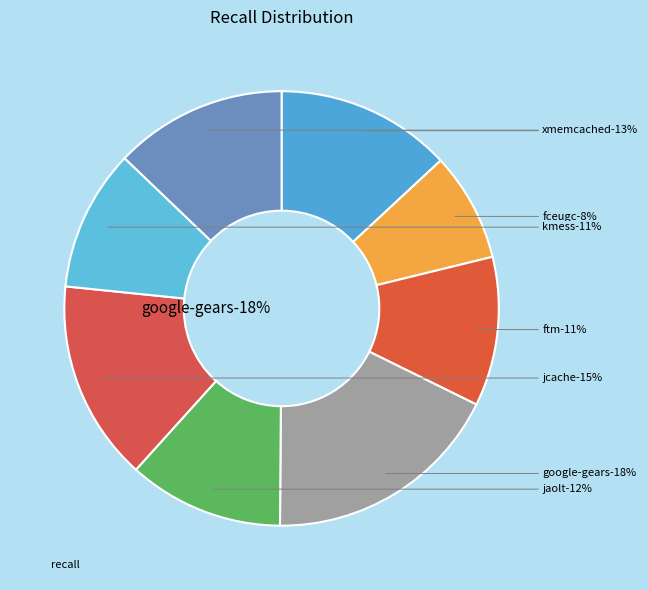

Do google-gears.csv and ftm.csv together represent more than half of the pie?

No